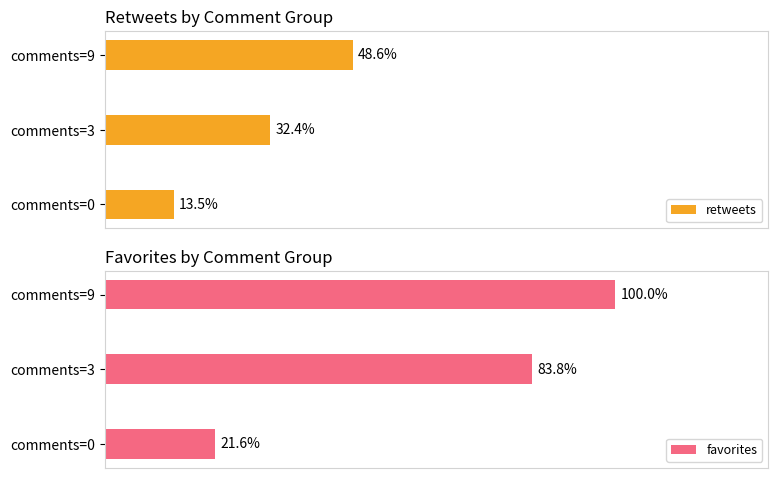

Rank the categories by retweets value from lowest to highest.

comments=0, comments=3, comments=9